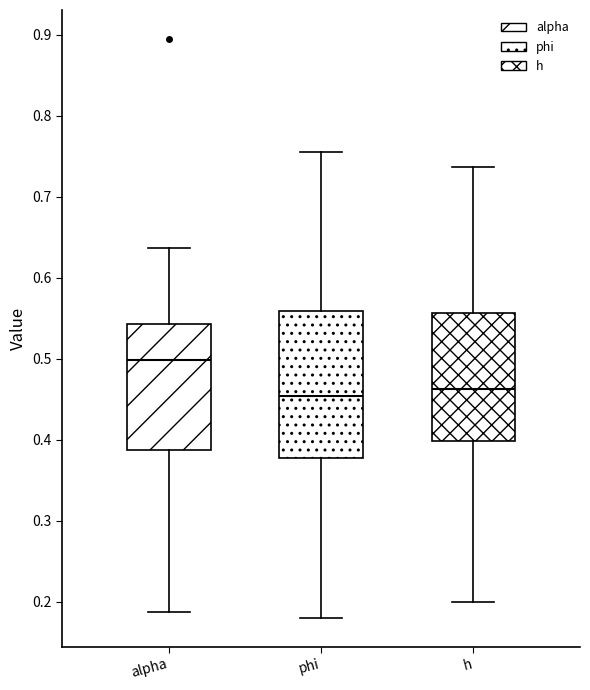

Which box's median line is the highest?

alpha